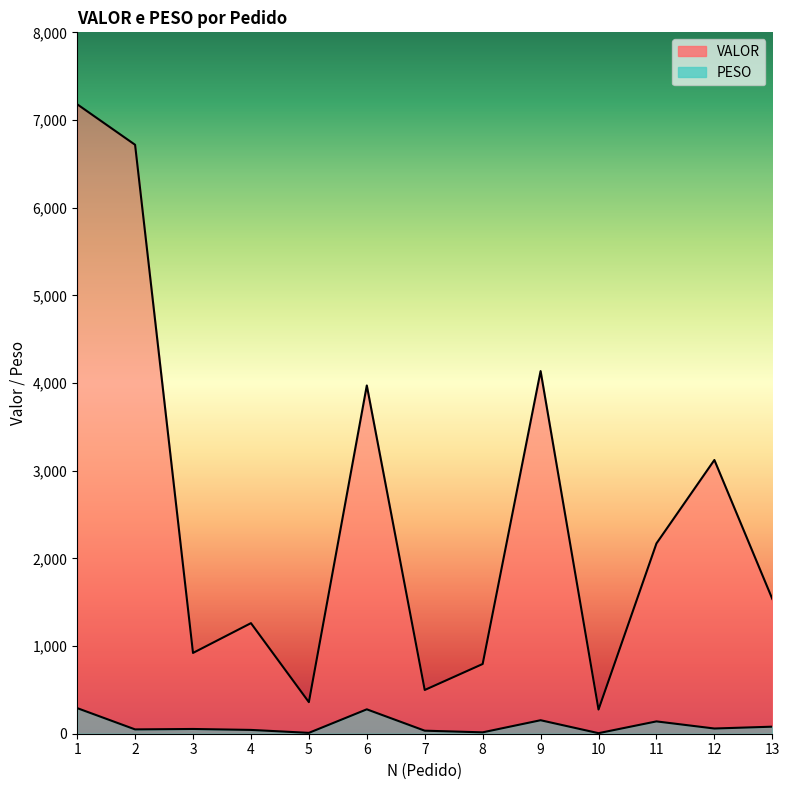

Reading right to left, extract all data points from this chart.

VALOR: 1537.5	3122.2	2170.6	275.8	4136.4	795.4	498.9	3972.3	360.3	1261.2	921.5	6717.5	7179.8
PESO: 80.3	59.4	140.6	6.3	153.9	15.7	34.6	278.2	9.8	43.4	54.1	49.3	292.2